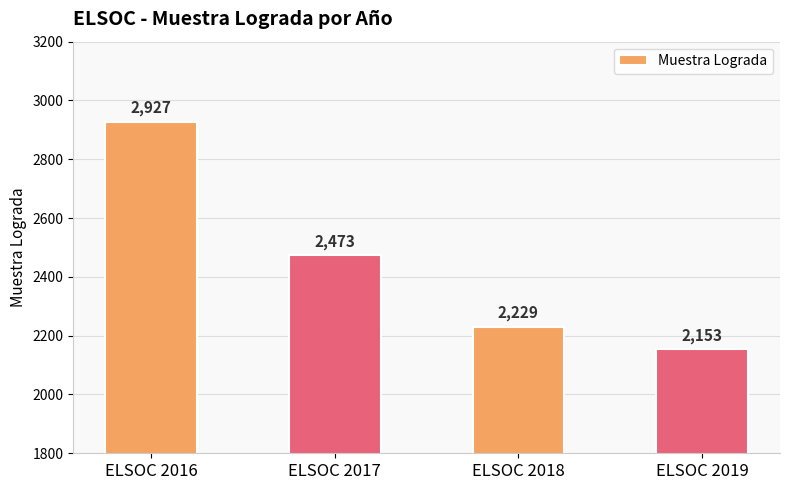

What is the sum of all values?

9782